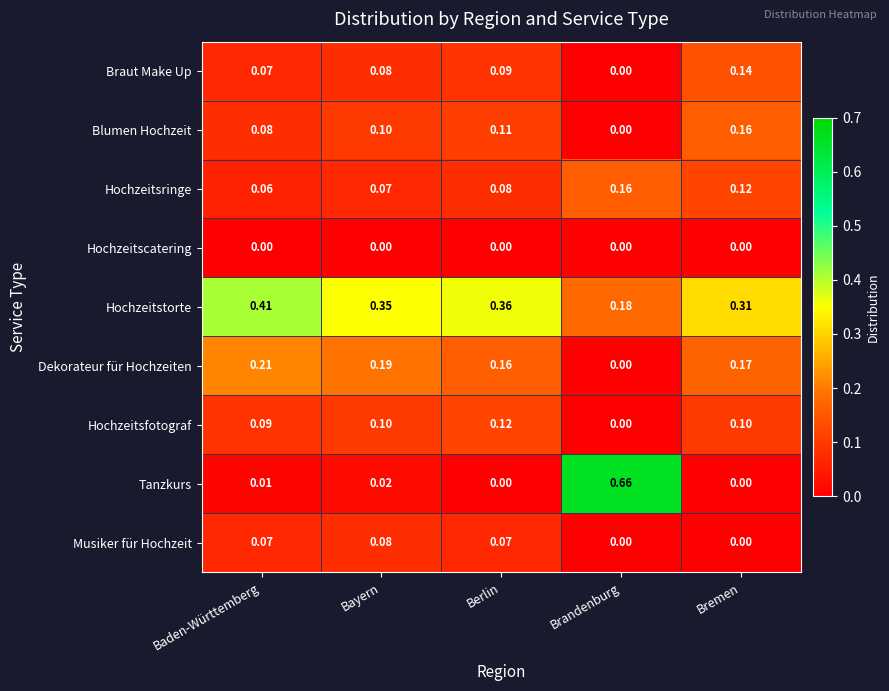

Which label corresponds to the largest value in the chart?

Brandenburg